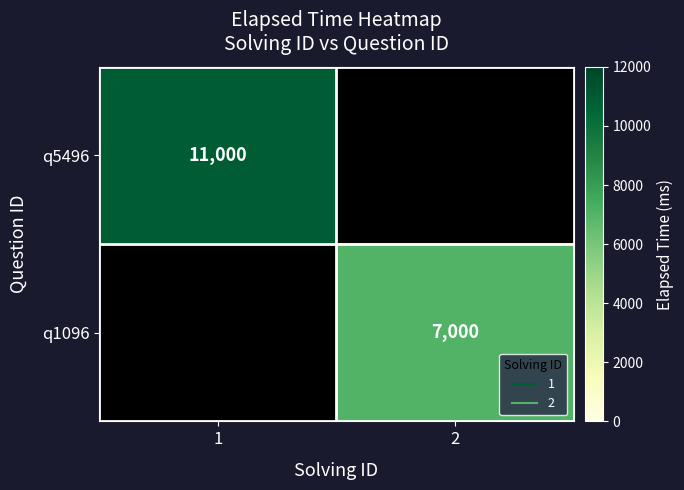

What is the total value across all series at 2?

7000